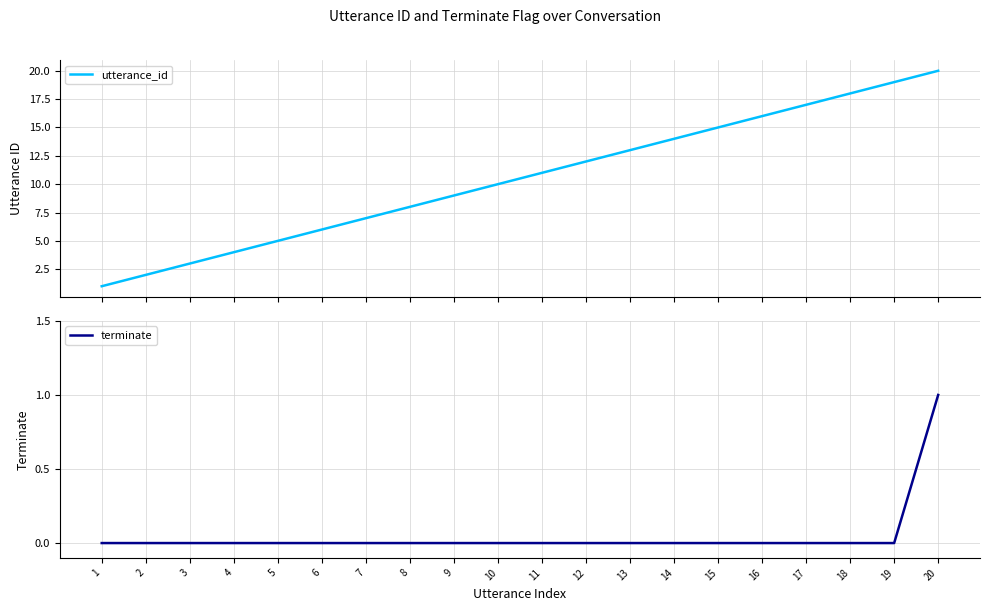

Reading left to right, what are all the values shown in this chart?

utterance_id: 1	2	3	4	5	6	7	8	9	10	11	12	13	14	15	16	17	18	19	20
terminate: 0	0	0	0	0	0	0	0	0	0	0	0	0	0	0	0	0	0	0	1